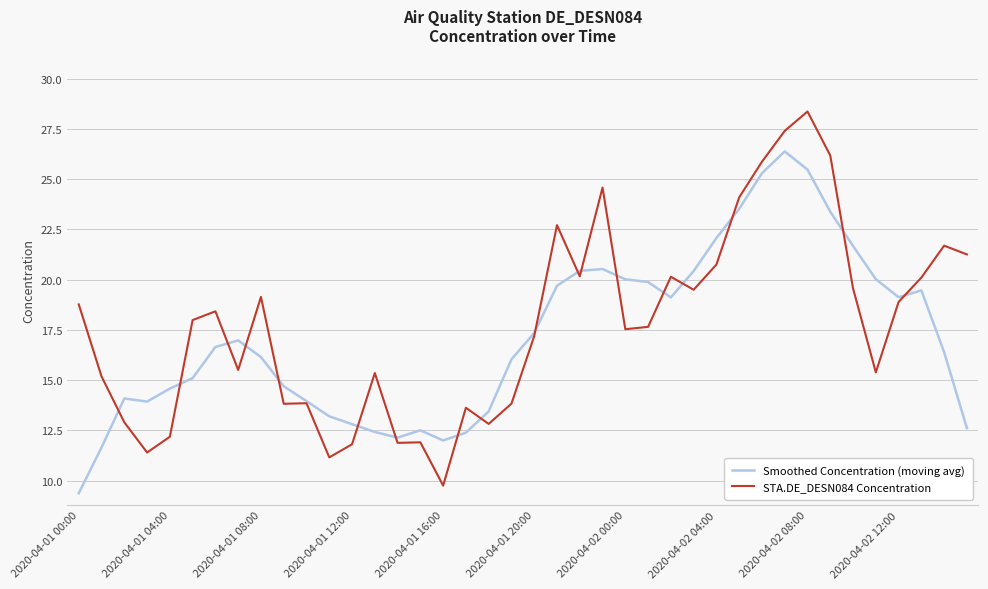

What is the minimum value shown in the chart?

9.4